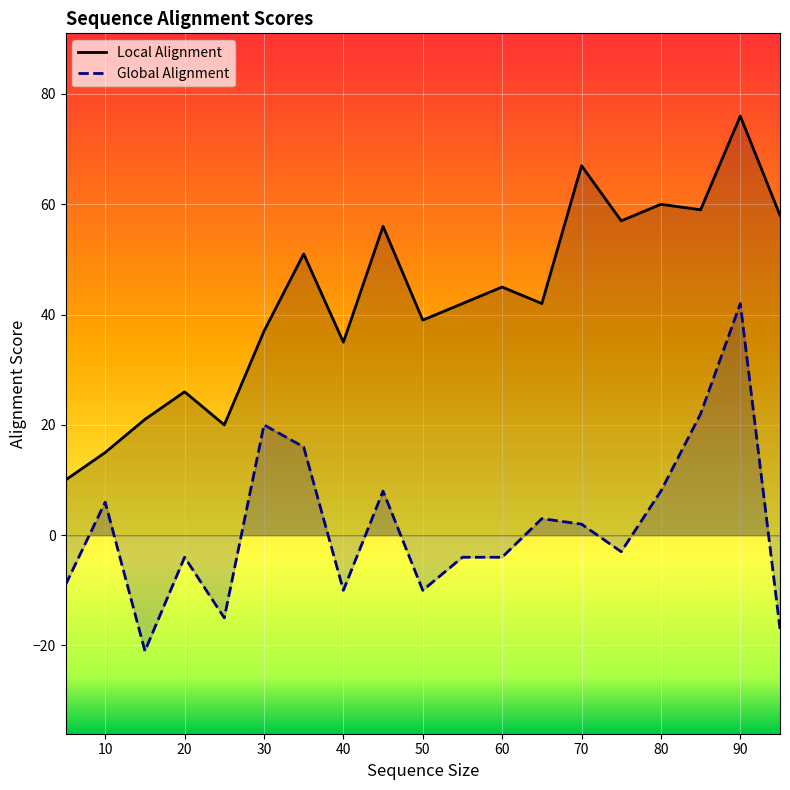

At which label is Local Alignment closest to 43?

55